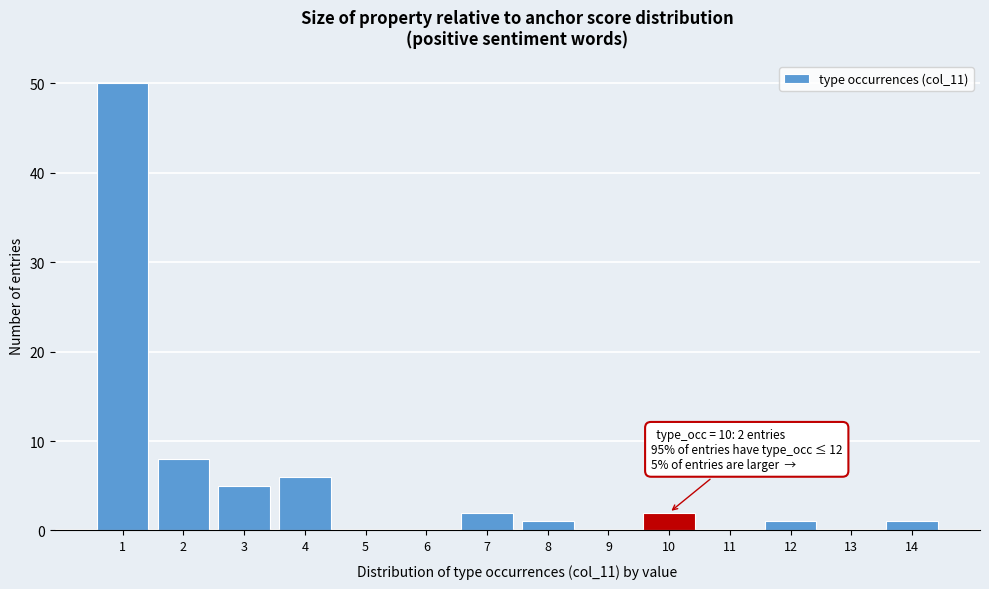

Reading left to right, extract all data points from this chart.

1=50	2=8	3=5	4=6	5=0	6=0	7=2	8=1	9=0	10=2	11=0	12=1	13=0	14=1